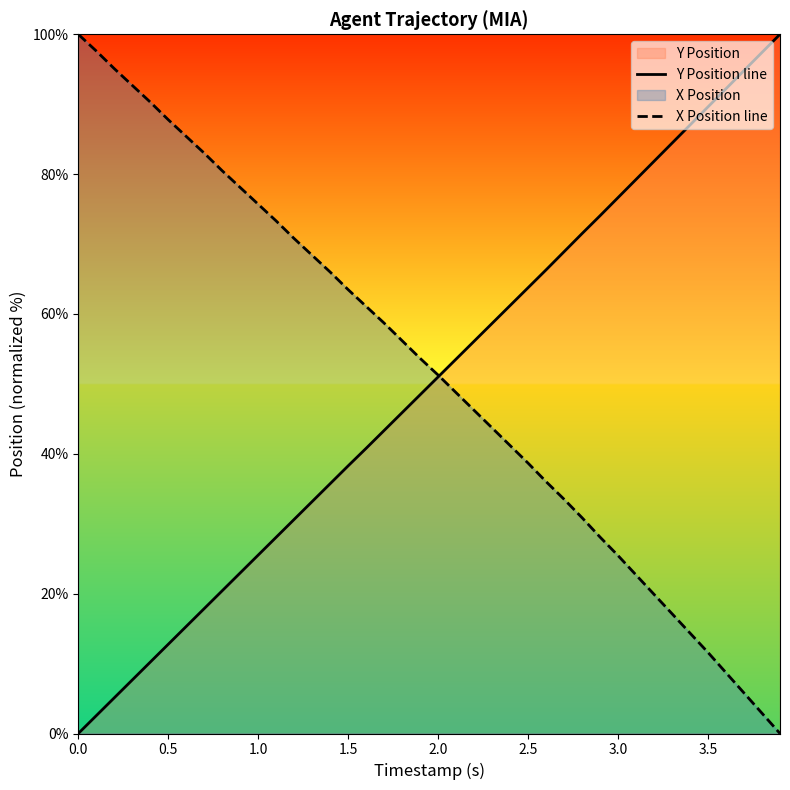

True or false: Y Position line has more than 2 interior local peaks.

False